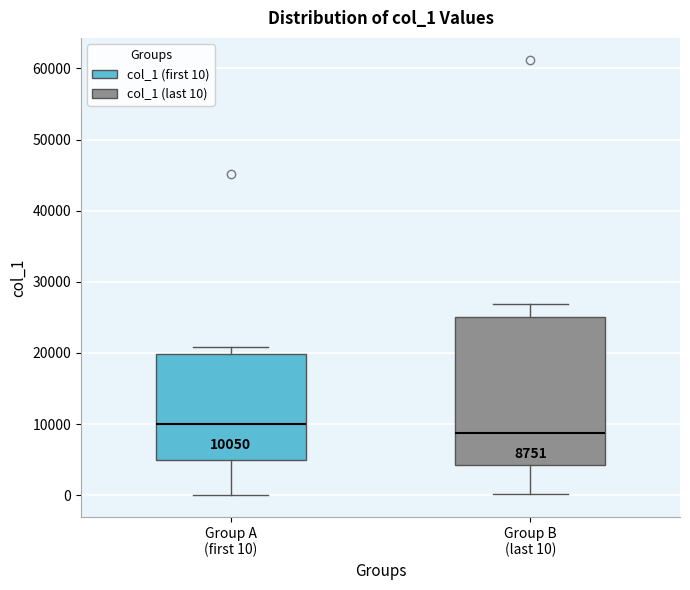

Which box has the lowest median line?

Group B (last 10)